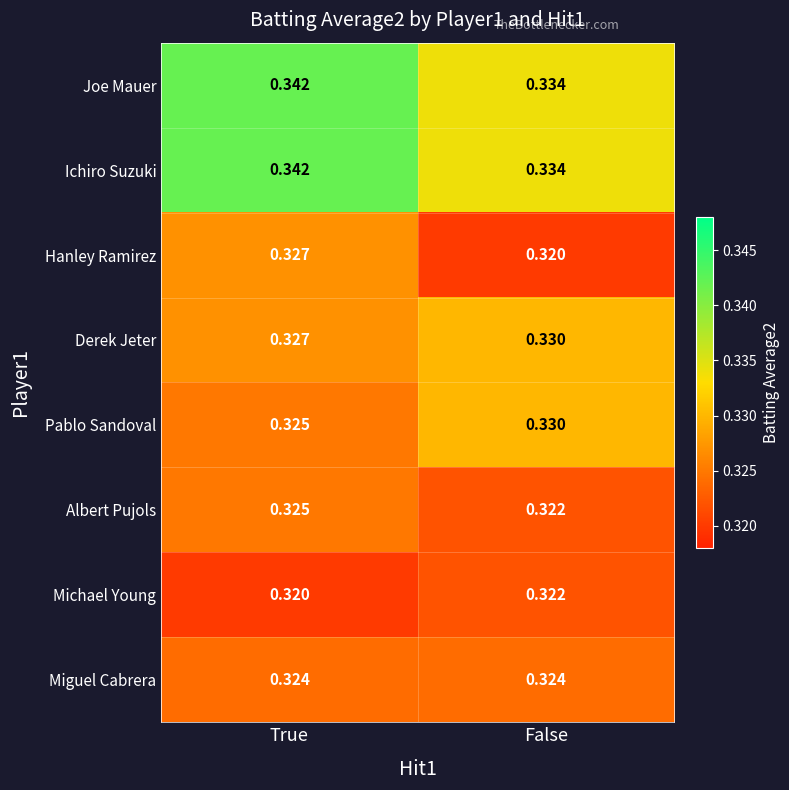

Is the value of Joe Mauer at False greater than the value of Miguel Cabrera at False?

Yes